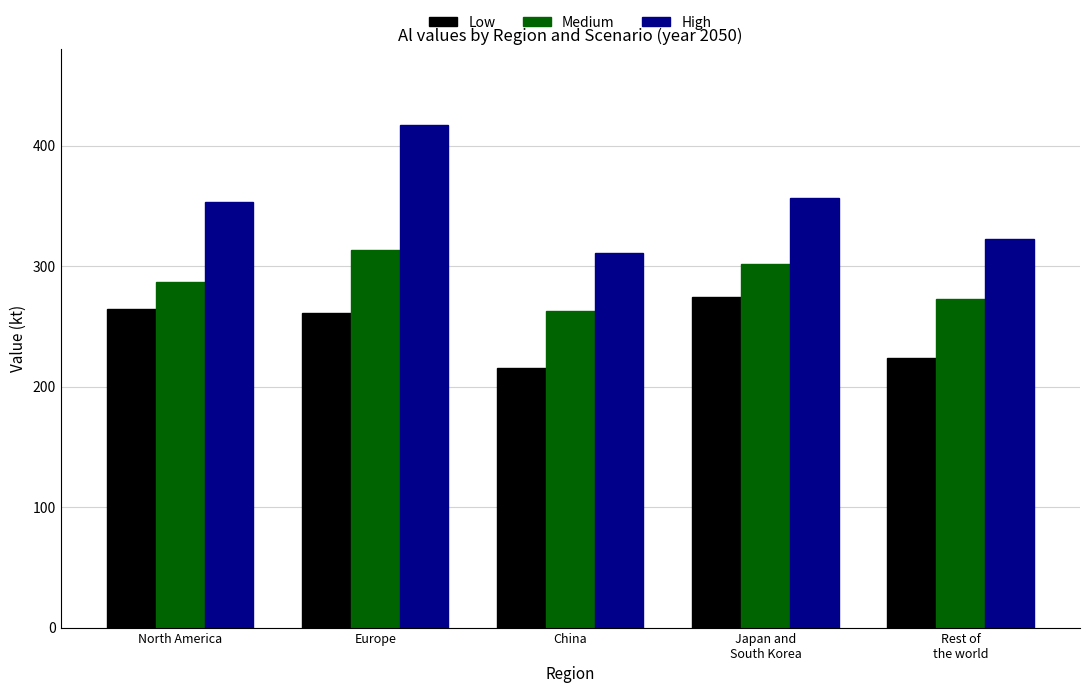

Which series has the widest spread of values?

High